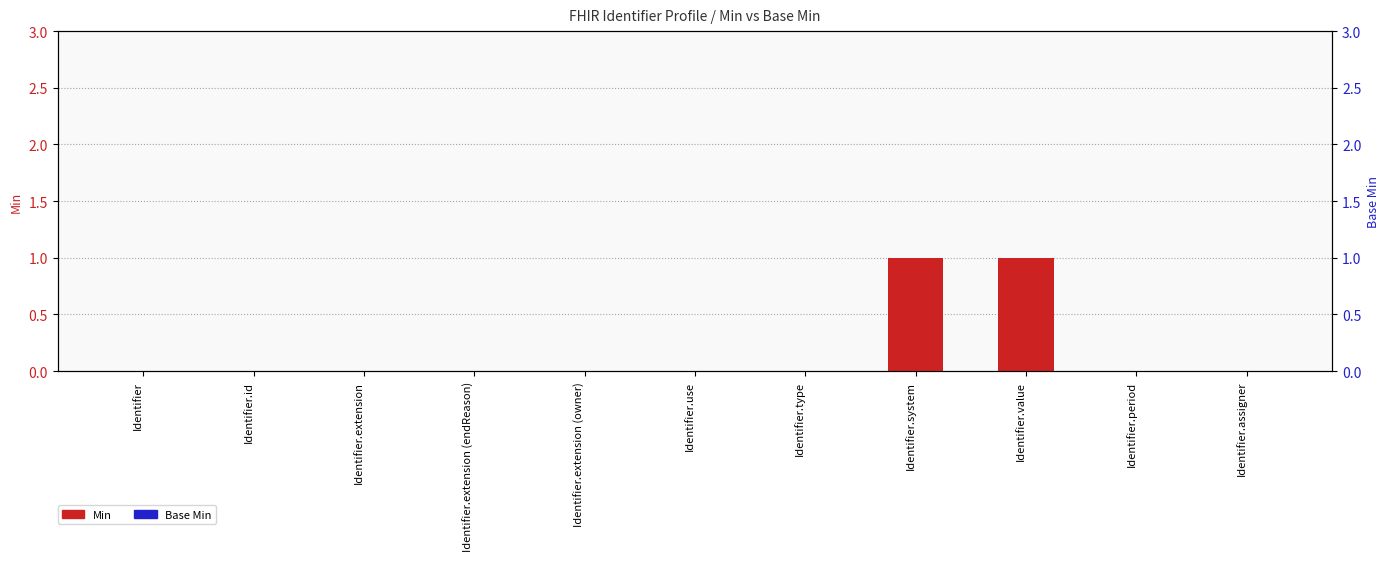

What position from the right is Identifier.period?

2